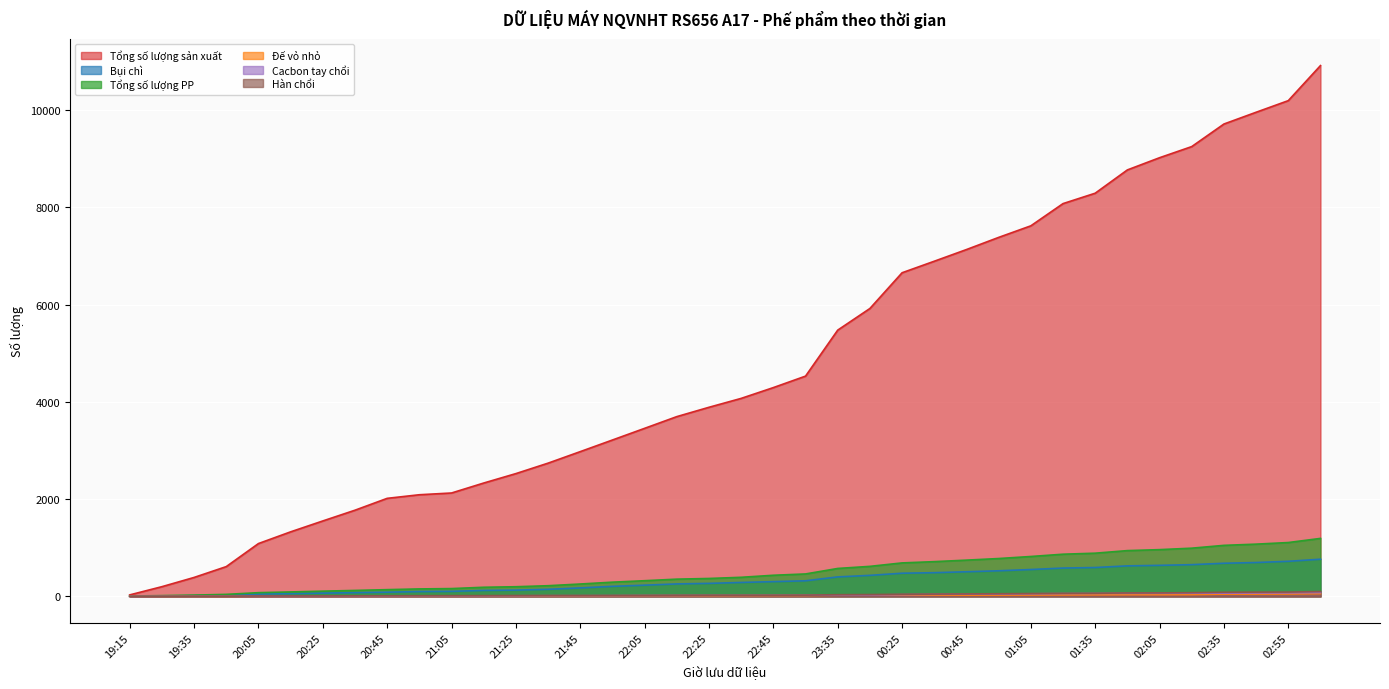

Does the chart display data point markers on the line(s)?

No